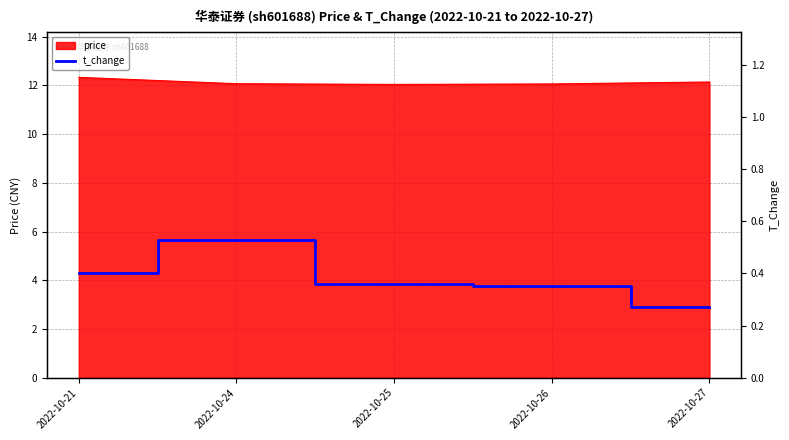

What is the highest value of the price series?

12.3